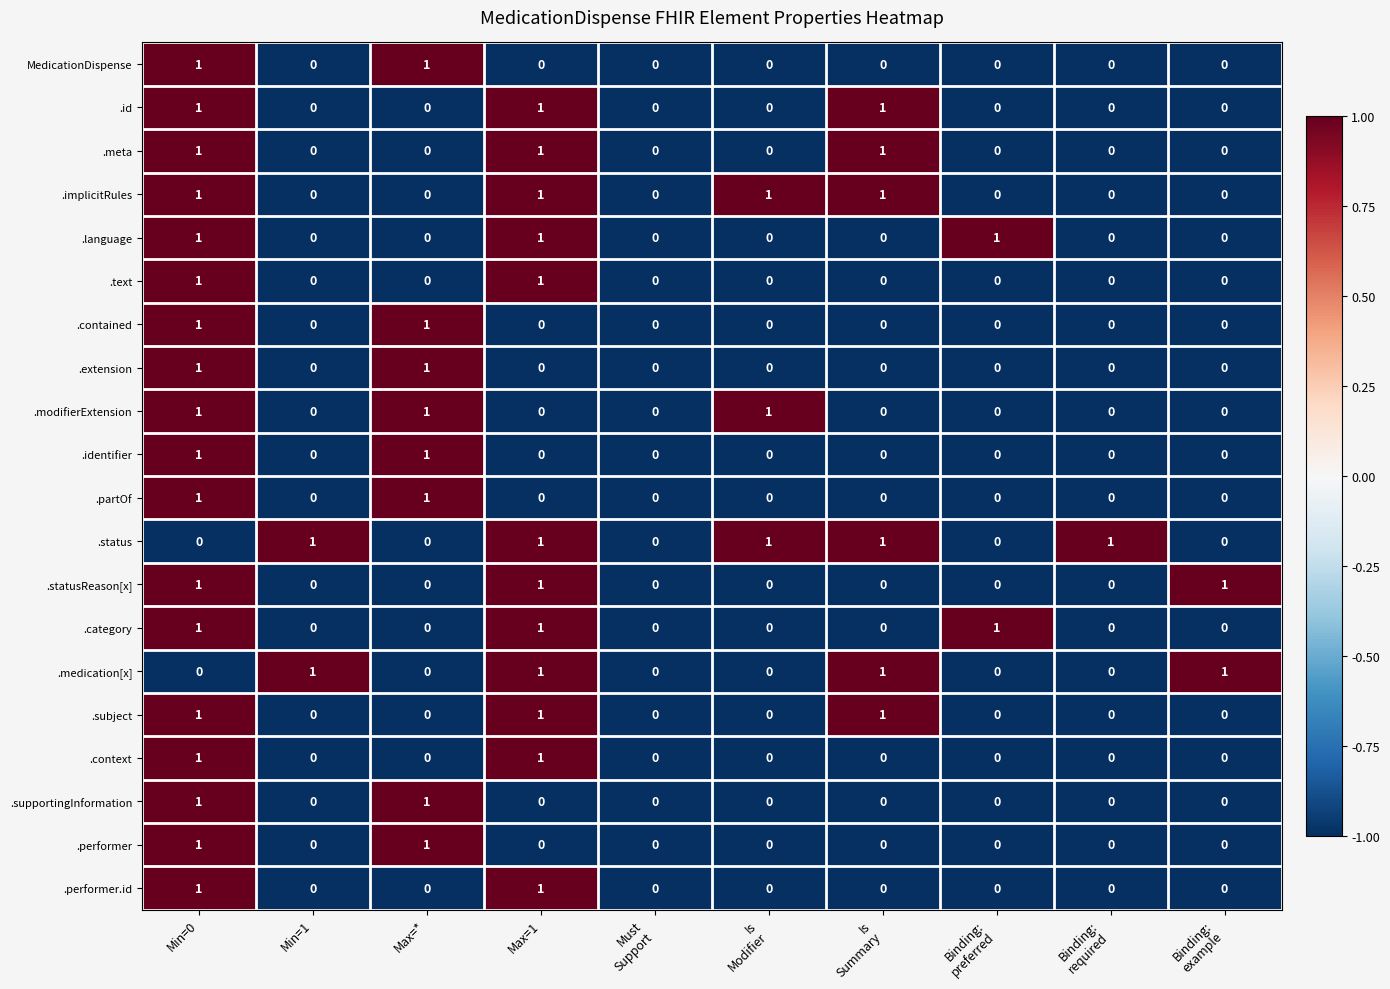

Which series has the largest total across all categories?

.status